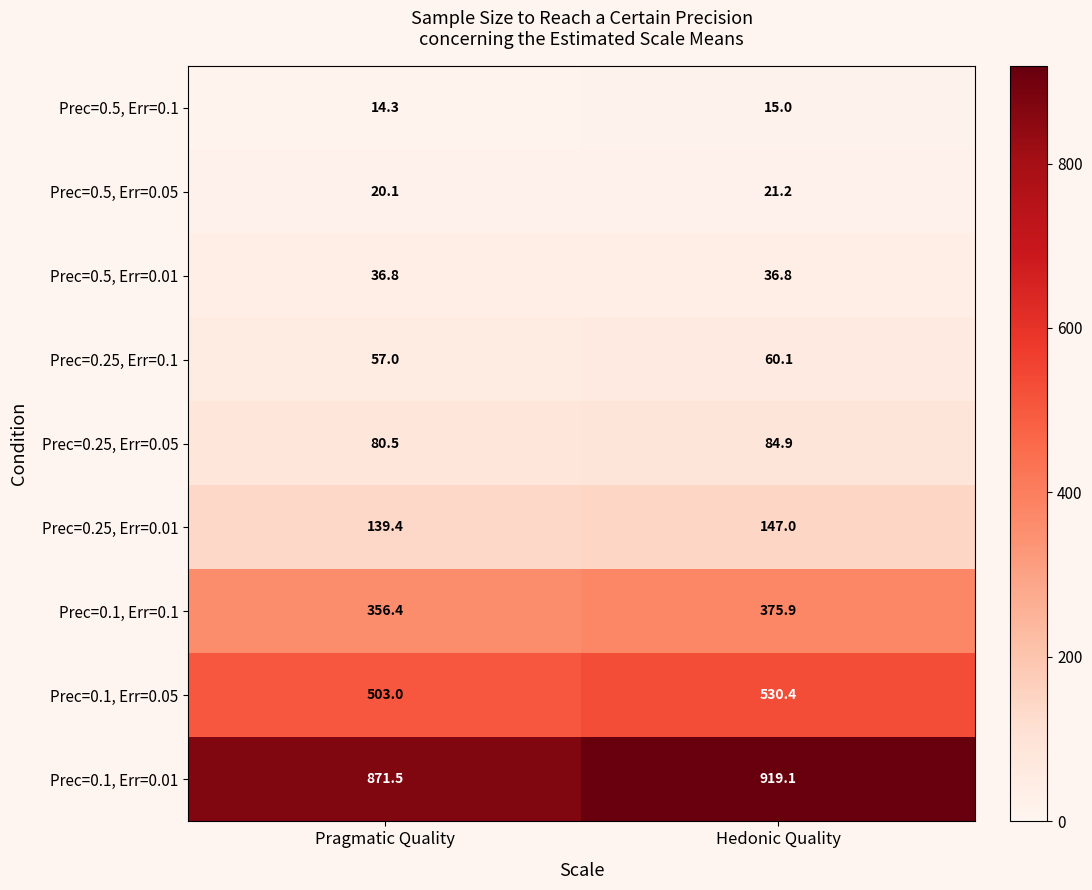

What is the difference between the maximum and minimum values in the Prec=0.5, Err=0.05 series?

1.1